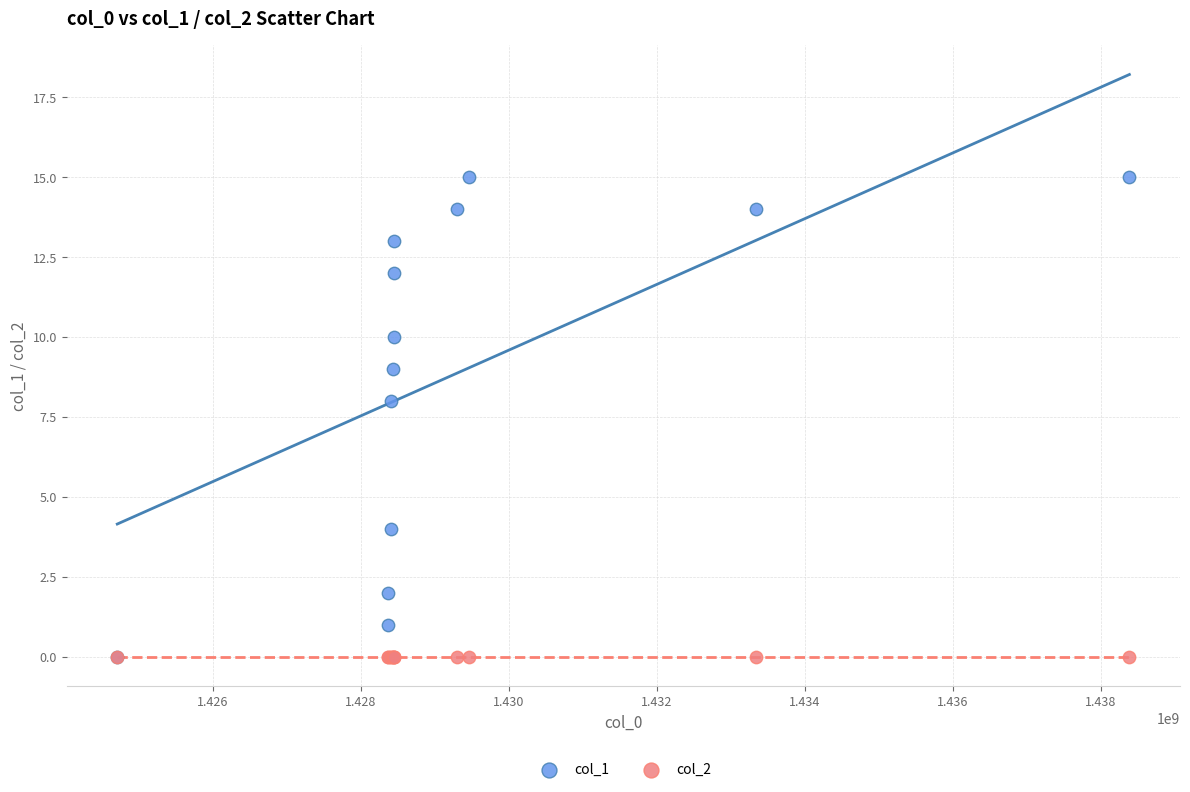

Across all series, what Y value is closest to 7?

8